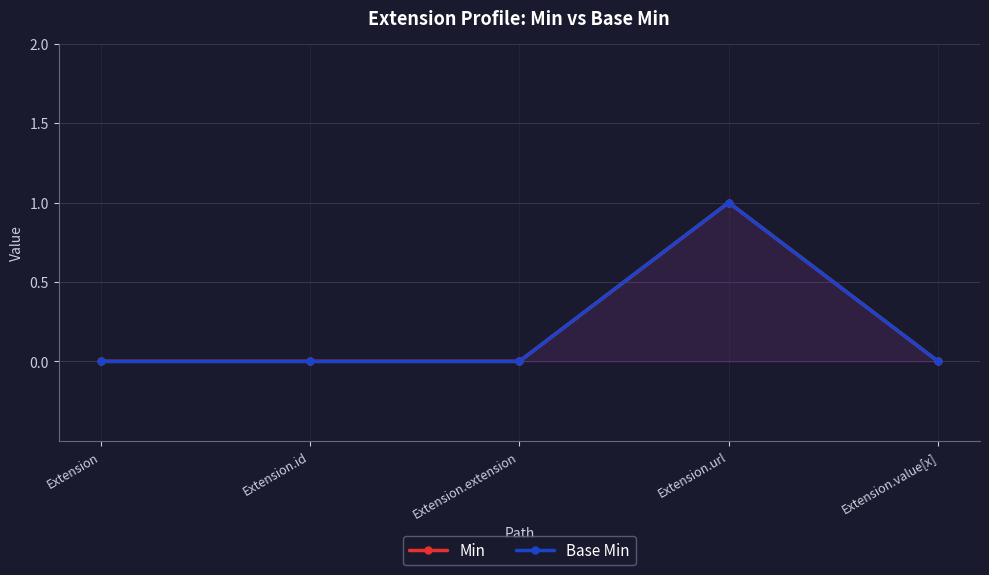

Where is the first local maximum for Min?

Extension.url